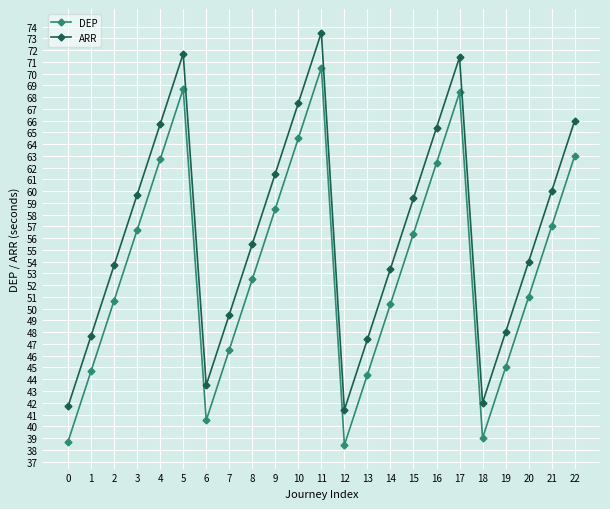

List the series in order of their overall mean, highest first.

ARR, DEP